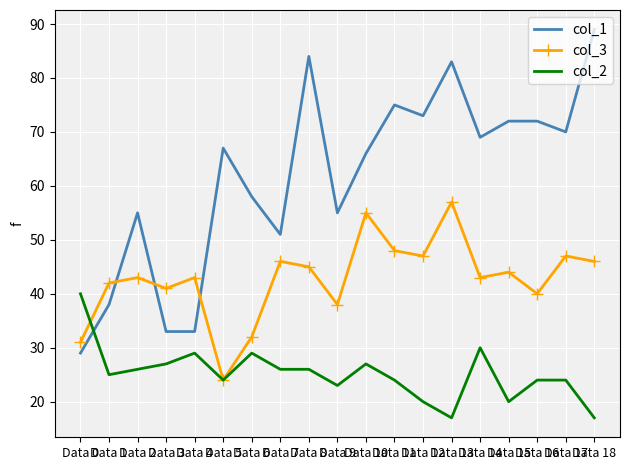

Rank the series at Data 6 from highest to lowest value.

col_1, col_3, col_2